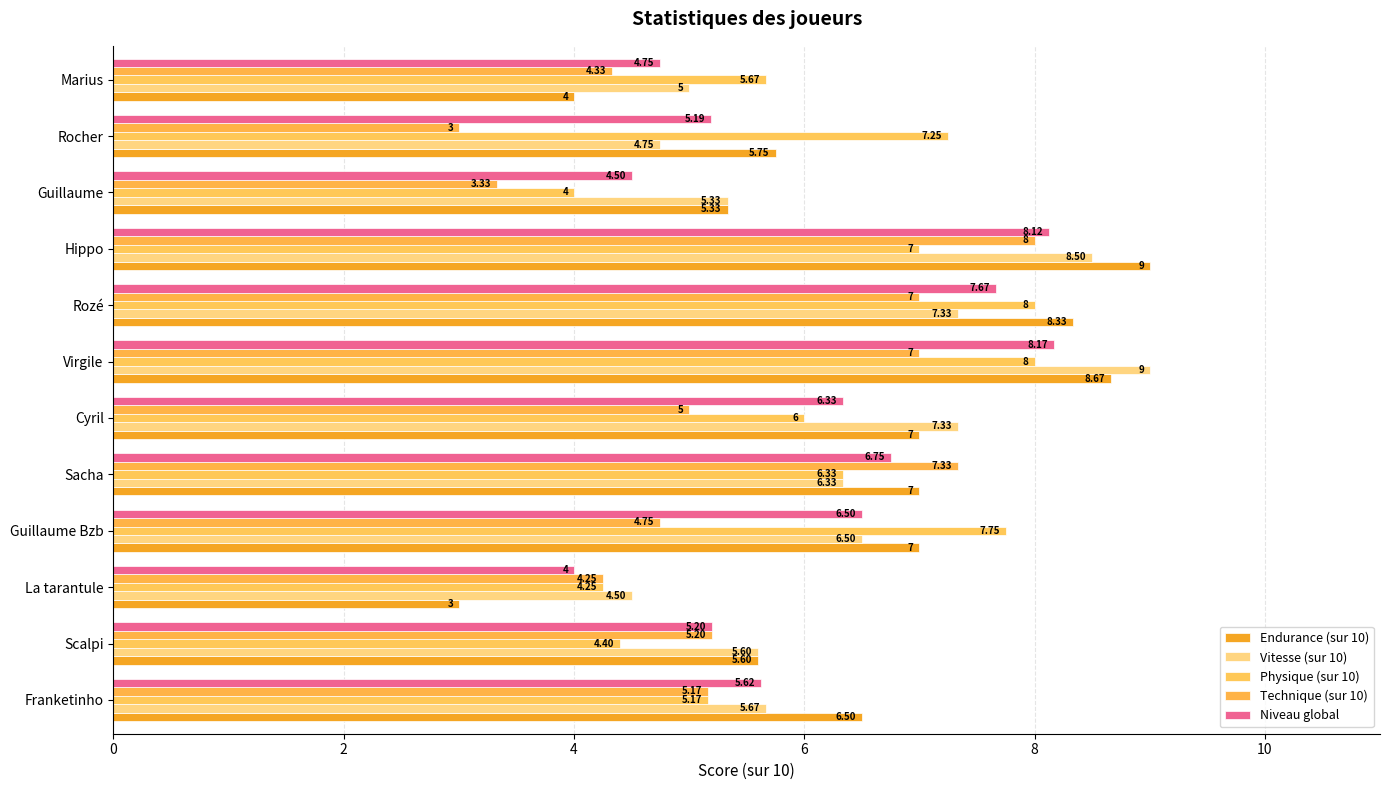

Which category has the highest value in the Endurance (sur 10) series?

Hippo